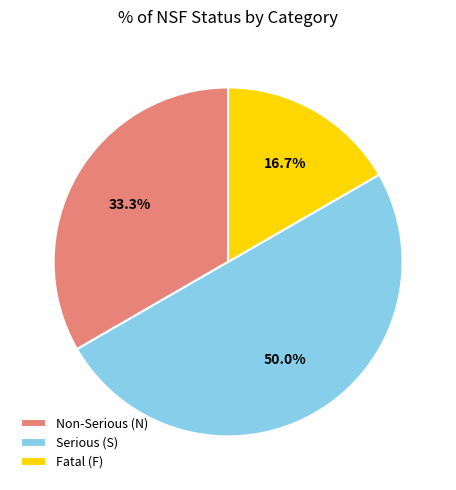

Does Non-Serious (N) account for over 50% of the chart?

No